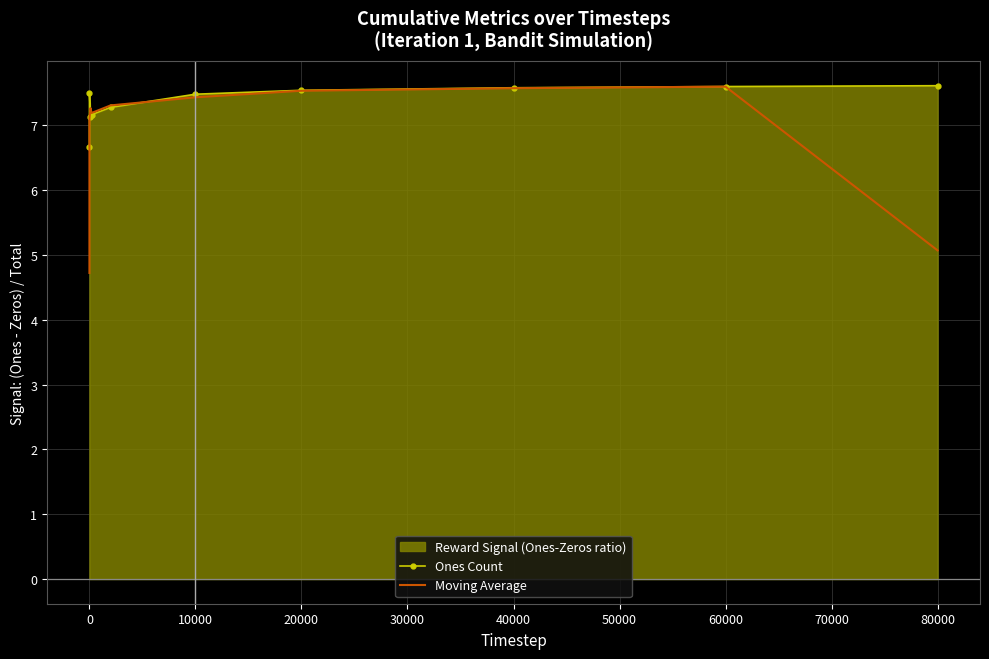

What is the minimum value for Moving Average?

4.7